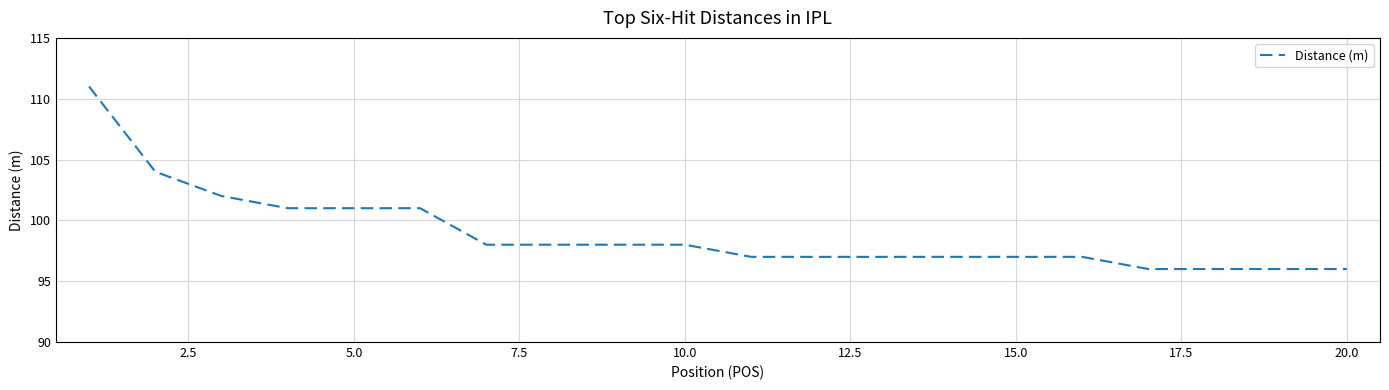

What is the greatest value displayed?

111